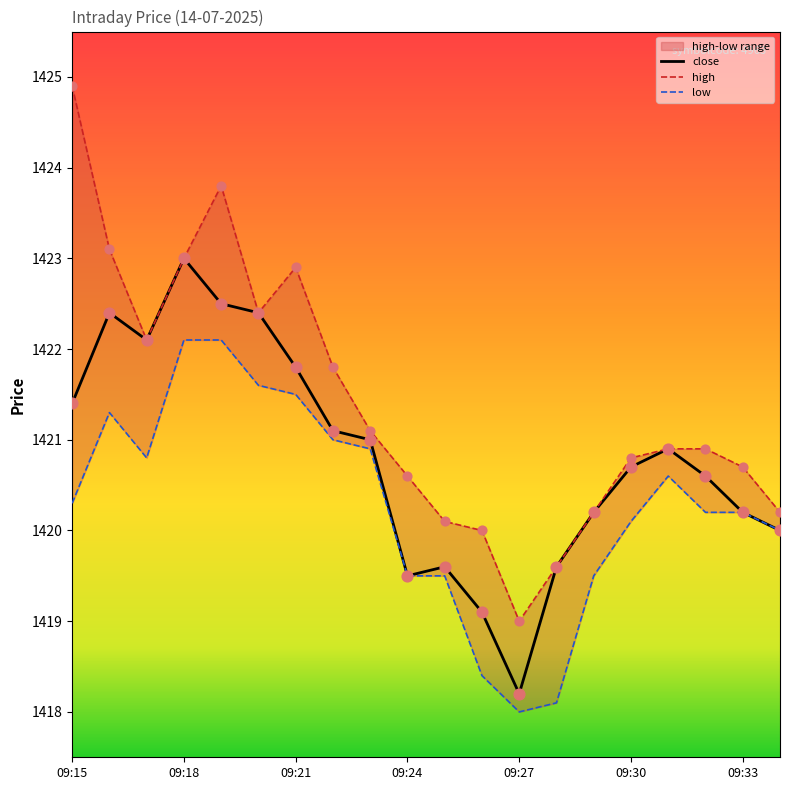

Which series contains the lowest Y value?

low